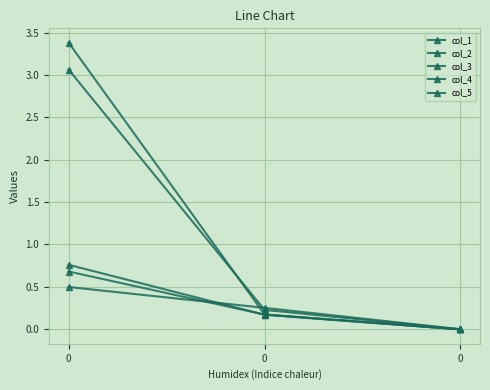

Is it true that col_5 equals 0.8 at 0?

True